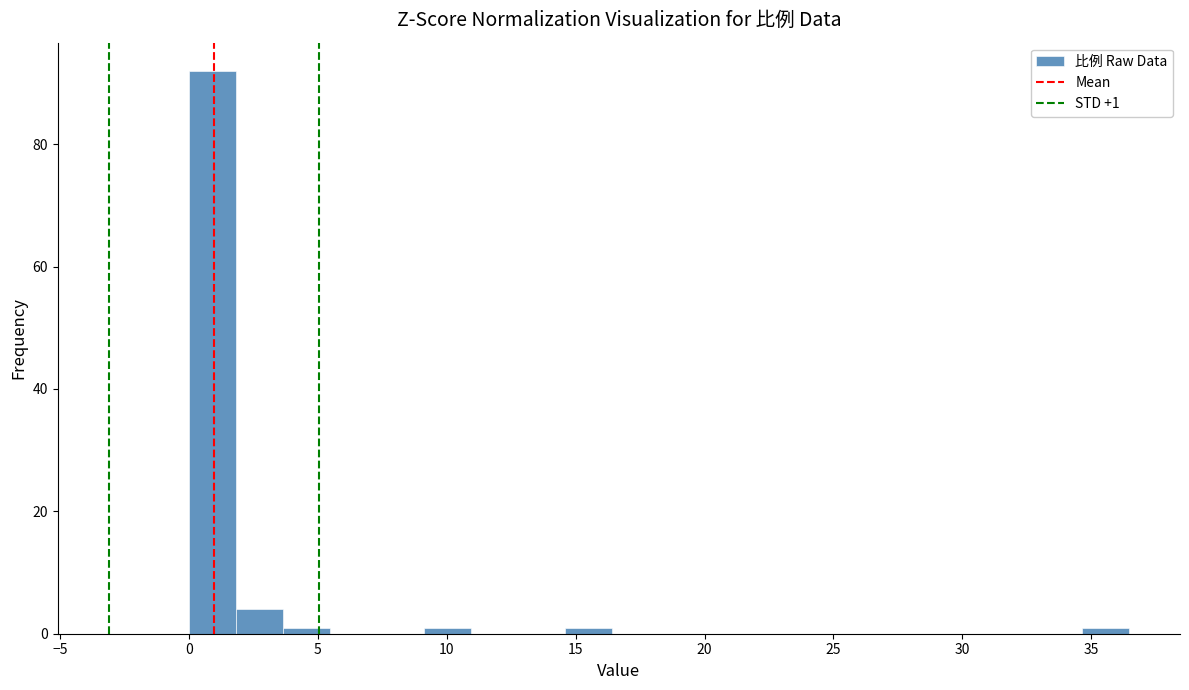

Around what value on the x-axis is the tallest bar? Give the approximate position of its centre, as read against the axis.

1.0